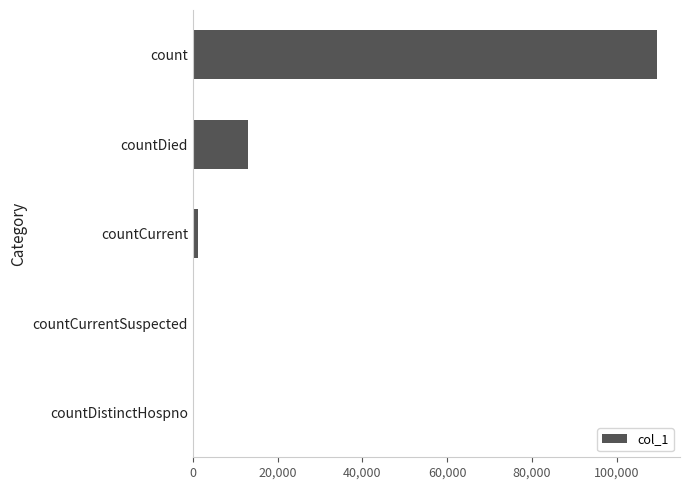

Reading bottom to top, what are all the values shown in this chart?

countDistinctHospno=0	countCurrentSuspected=0	countCurrent=1256	countDied=12909	count=109431